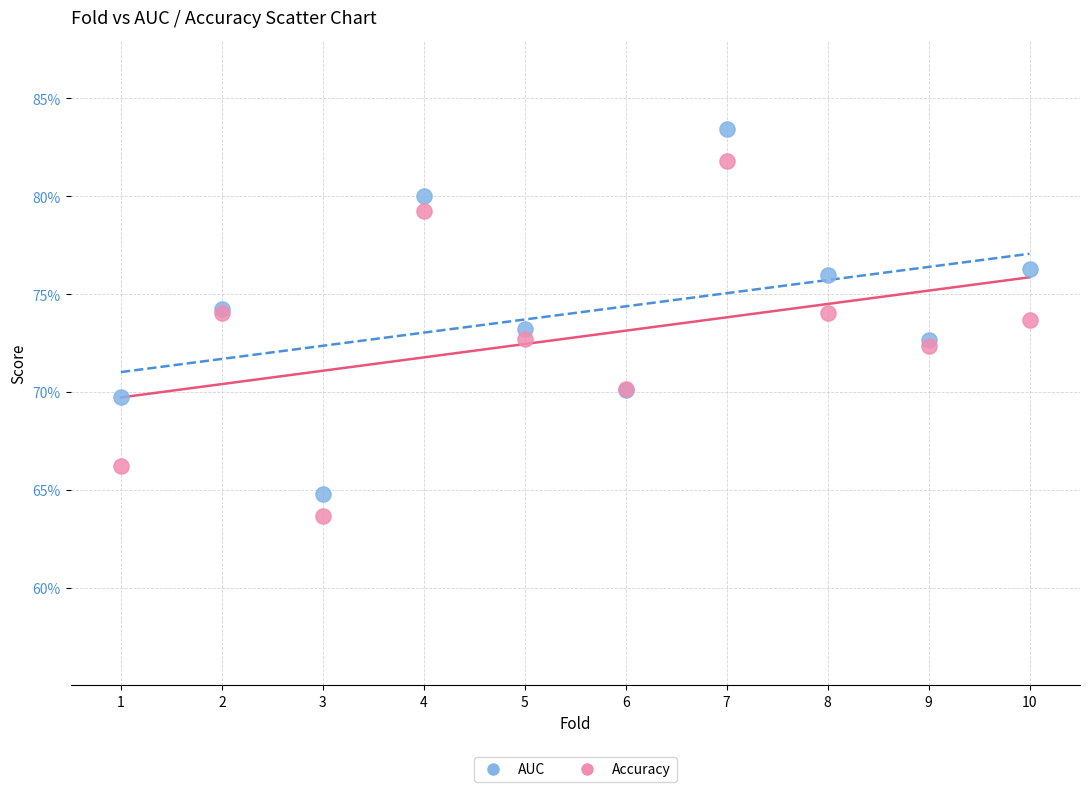

Which series contains the highest Y value?

AUC